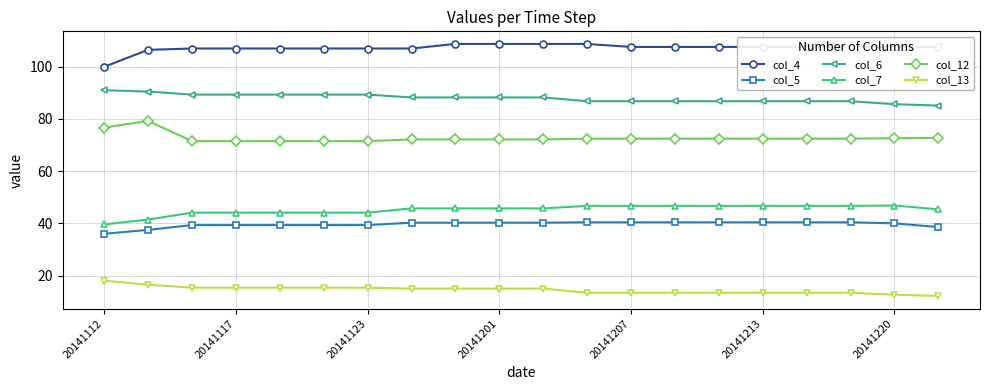

Which series has the largest total across all categories?

col_4